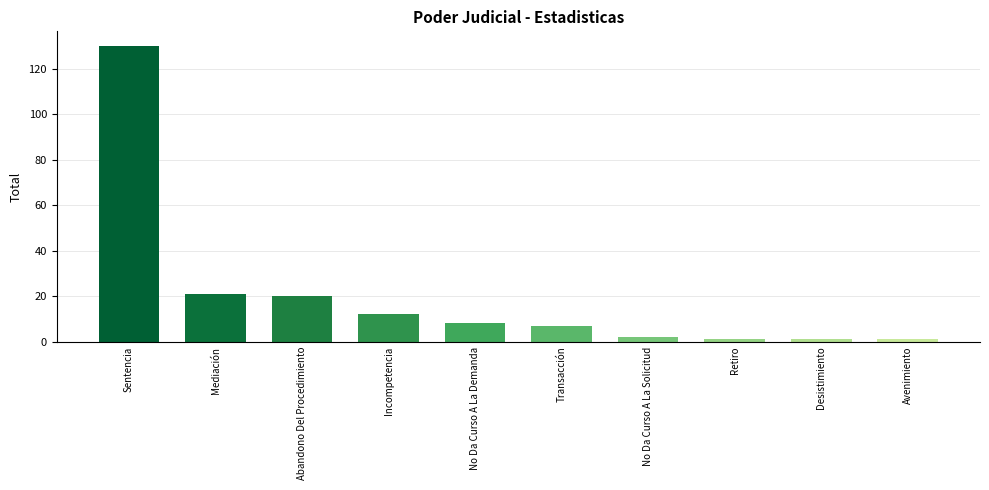

What is the difference between the second highest and minimum values?

20